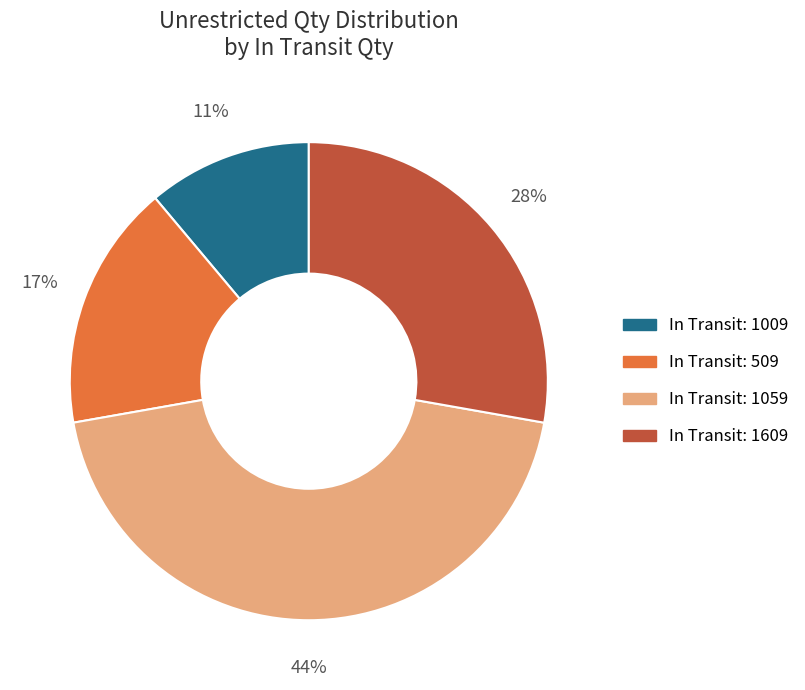

Is there a majority slice in this chart?

No